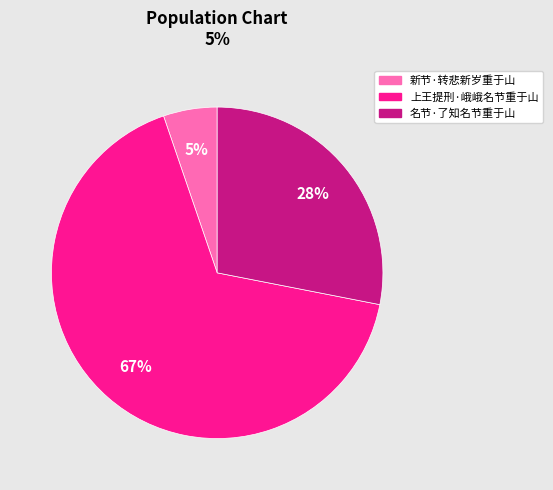

Count the number of slices in the pie.

3